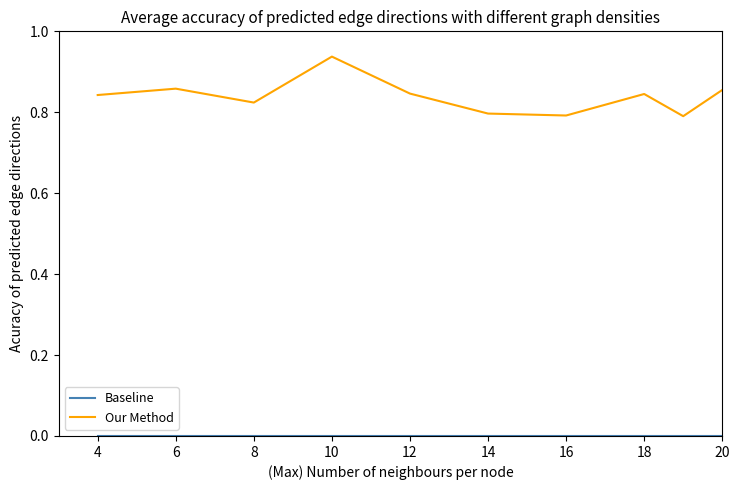

Which series has the largest total across all categories?

Our Method